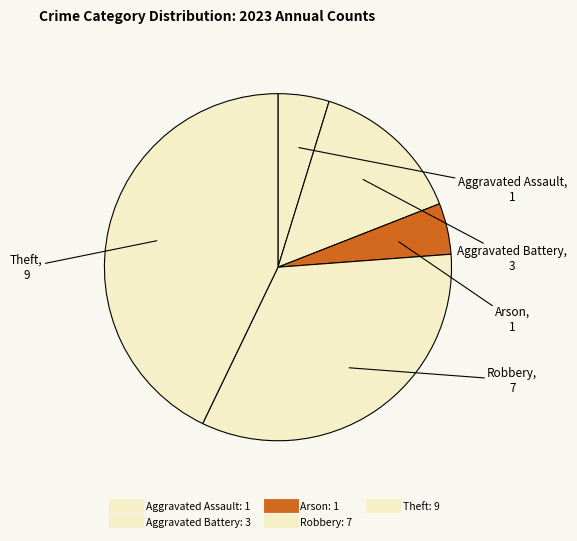

How many slices are in this pie chart?

5